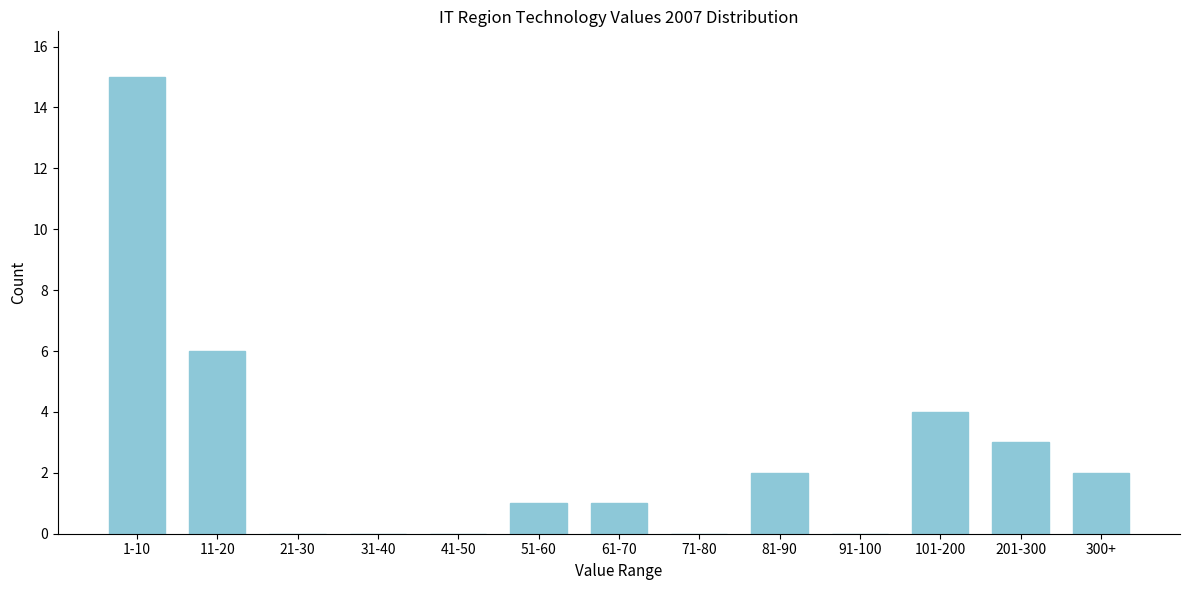

Reading left to right, list all the values displayed in this chart.

1-10=15	11-20=6	21-30=0	31-40=0	41-50=0	51-60=1	61-70=1	71-80=0	81-90=2	91-100=0	101-200=4	201-300=3	300+=2